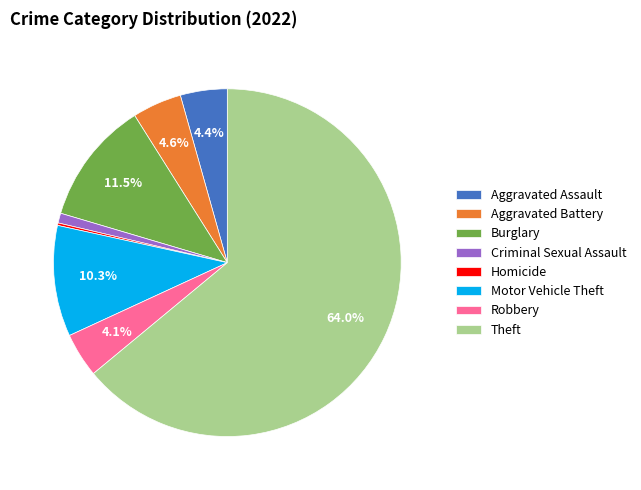

What is the largest slice in the pie chart?

Theft